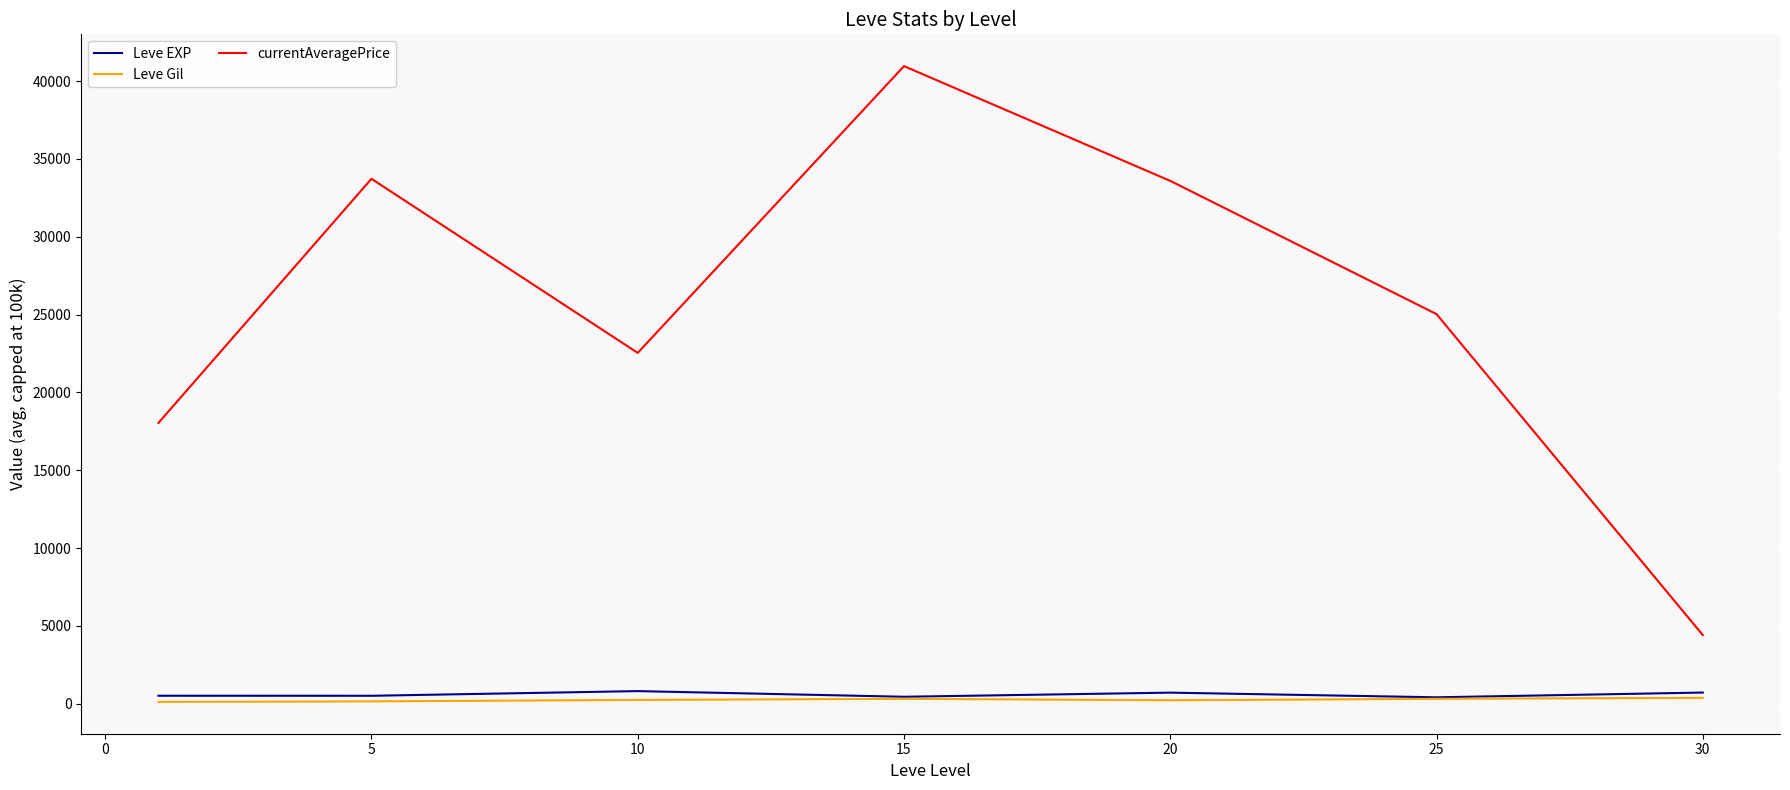

What is the minimum value shown in the chart?

113.0